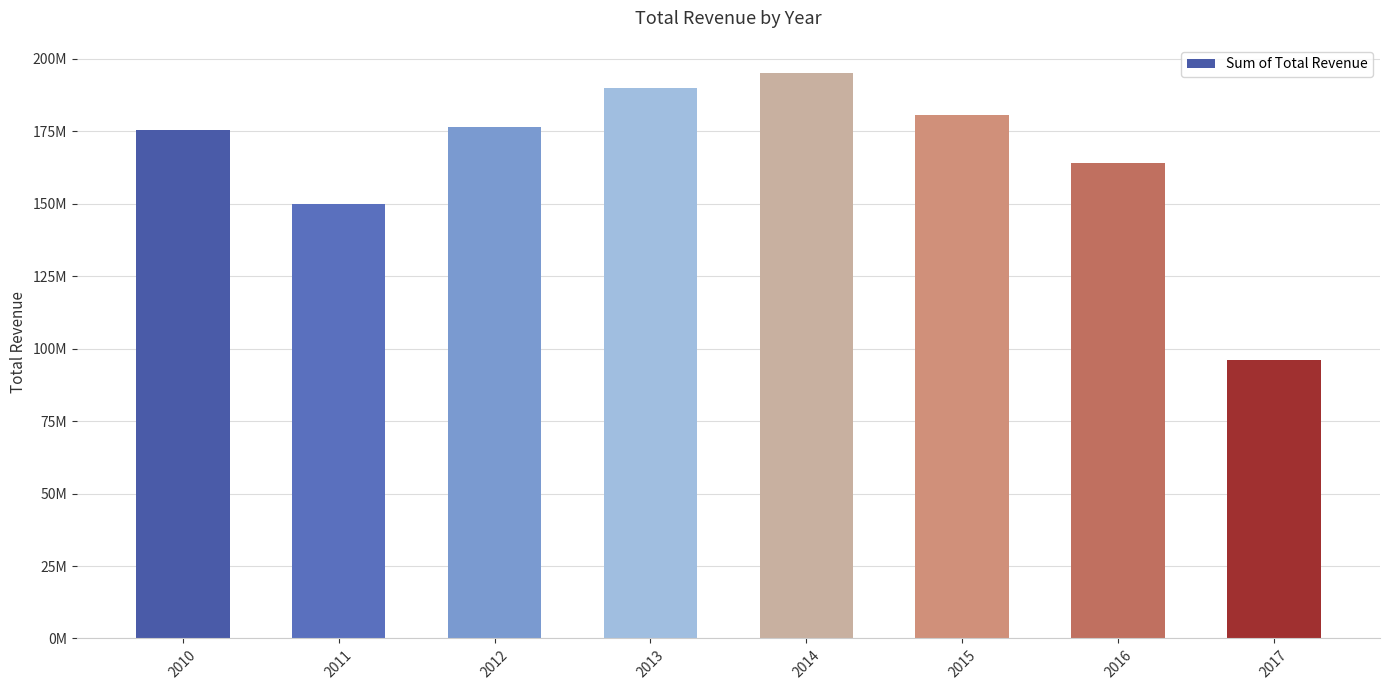

What is the maximum value shown in the chart?

195075782.4